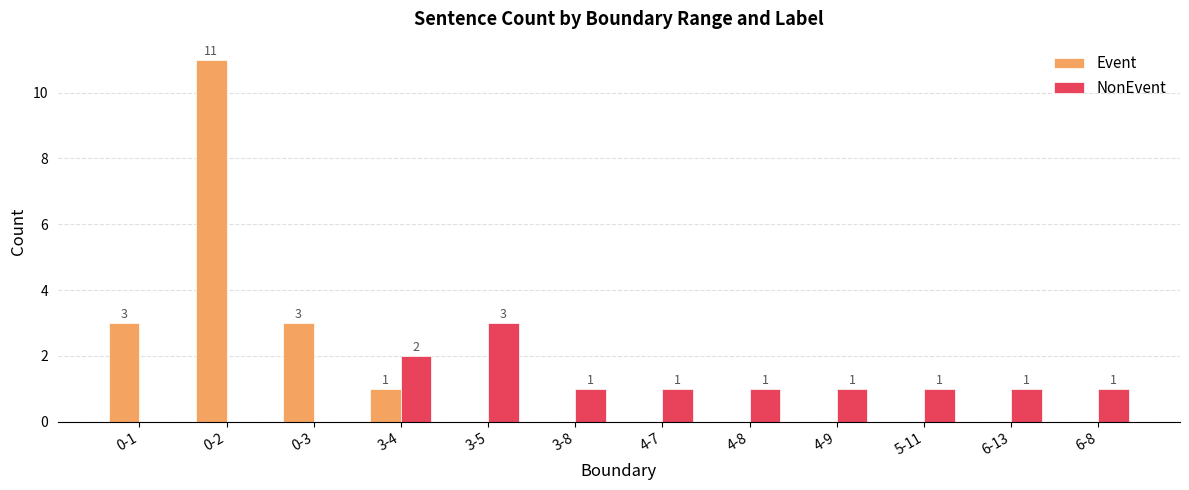

How many NonEvent values are between 1 and 2?

8